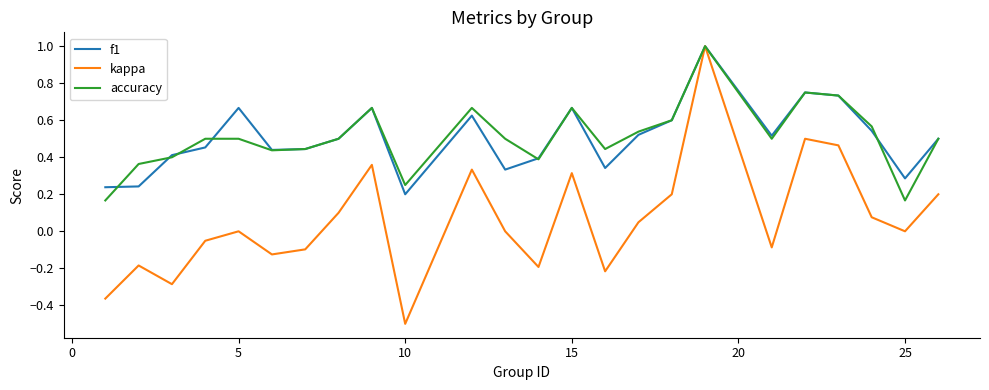

Which series has the largest range (max minus min)?

kappa